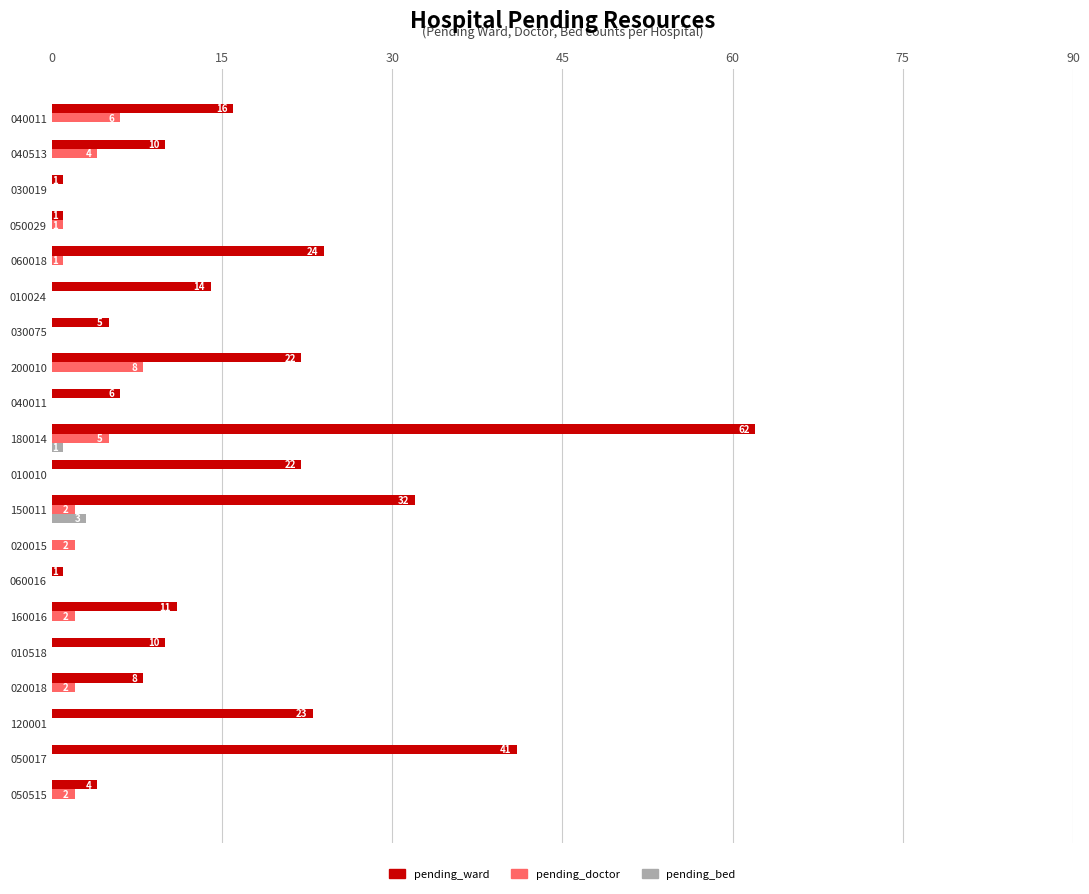

How many values in the pending_bed series exceed 0?

2